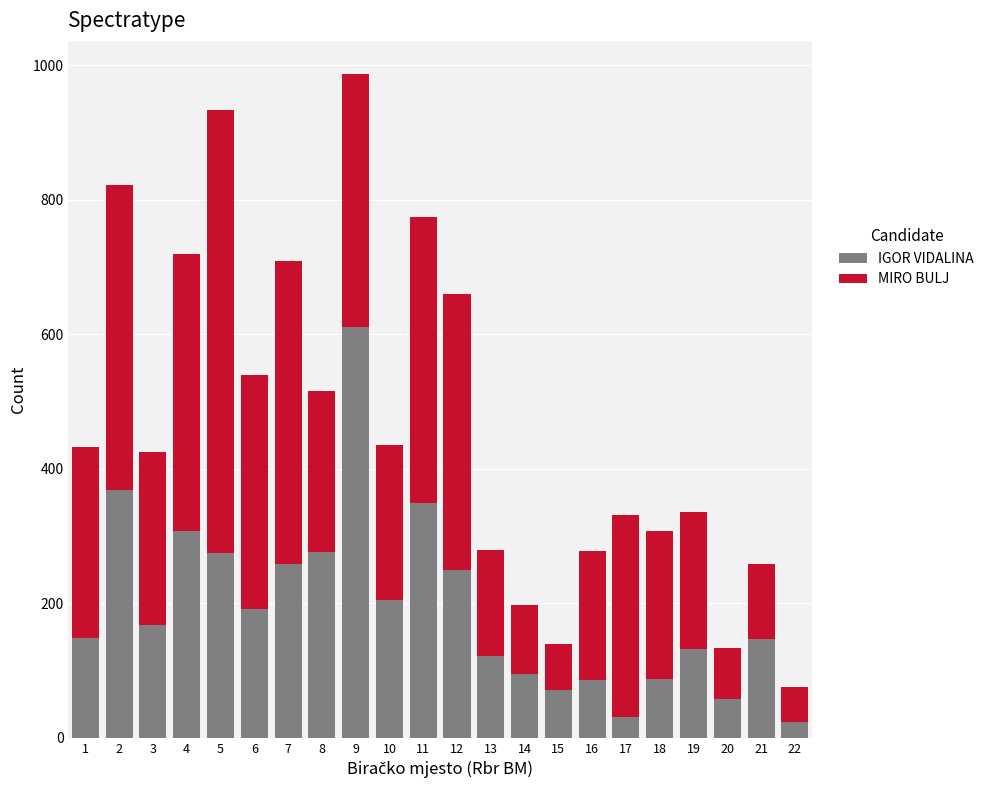

What is the total value across all series at 6?

540